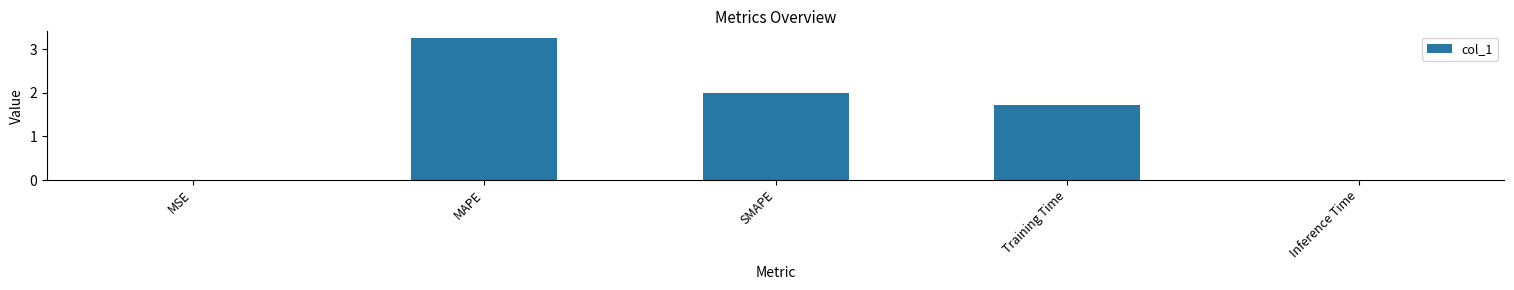

True or false: the data shows 2.6 at Training Time.

False